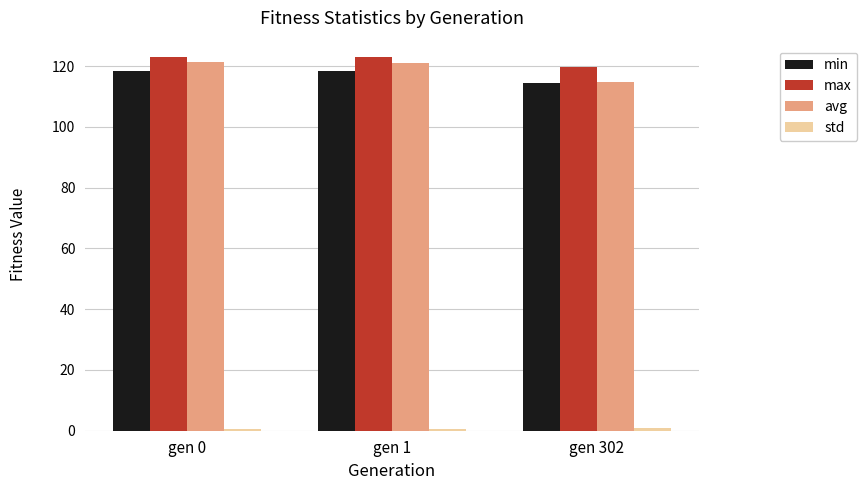

Are the bars horizontal?

No